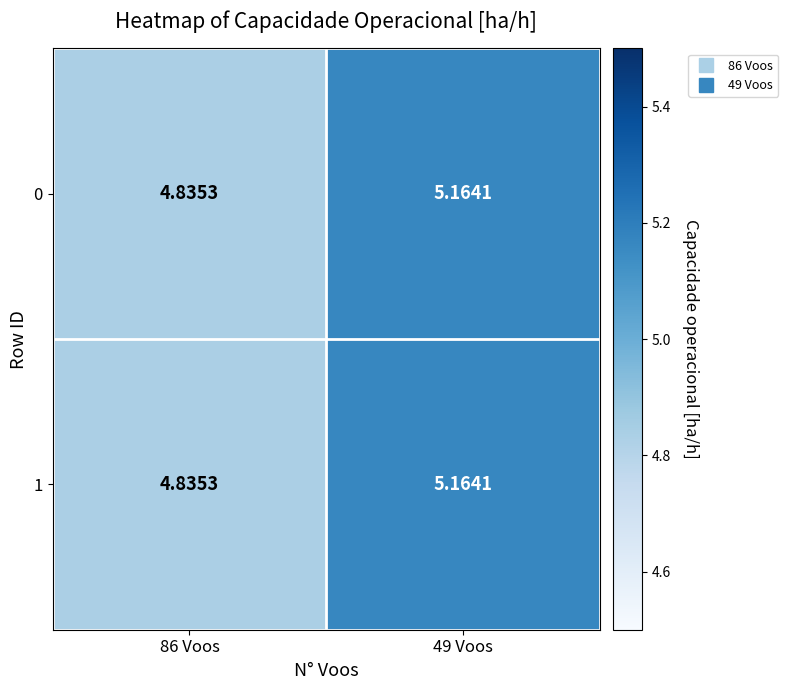

Is the value of 1 at 49 Voos greater than the value of 0 at 86 Voos?

Yes